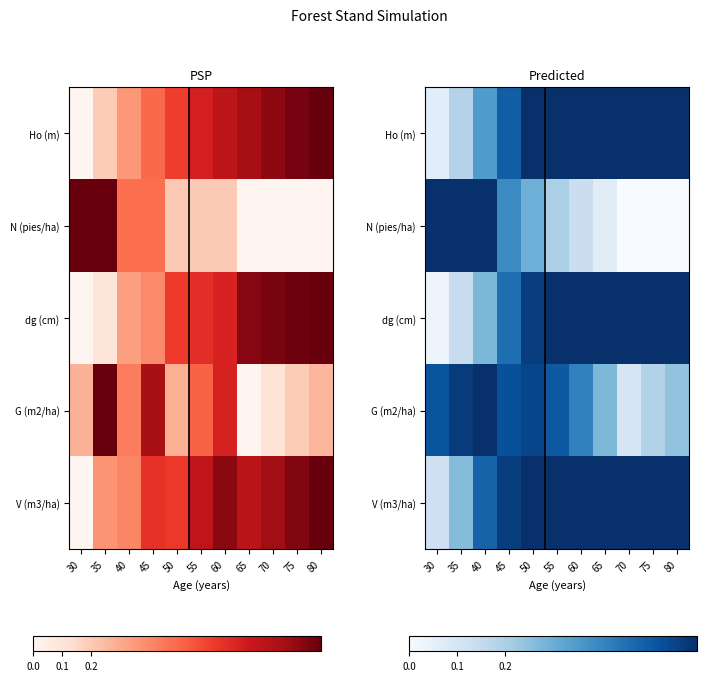

Rank the categories by N (pies/ha) value from lowest to highest.

70, 75, 80, 65, 60, 55, 50, 45, 40, 35, 30